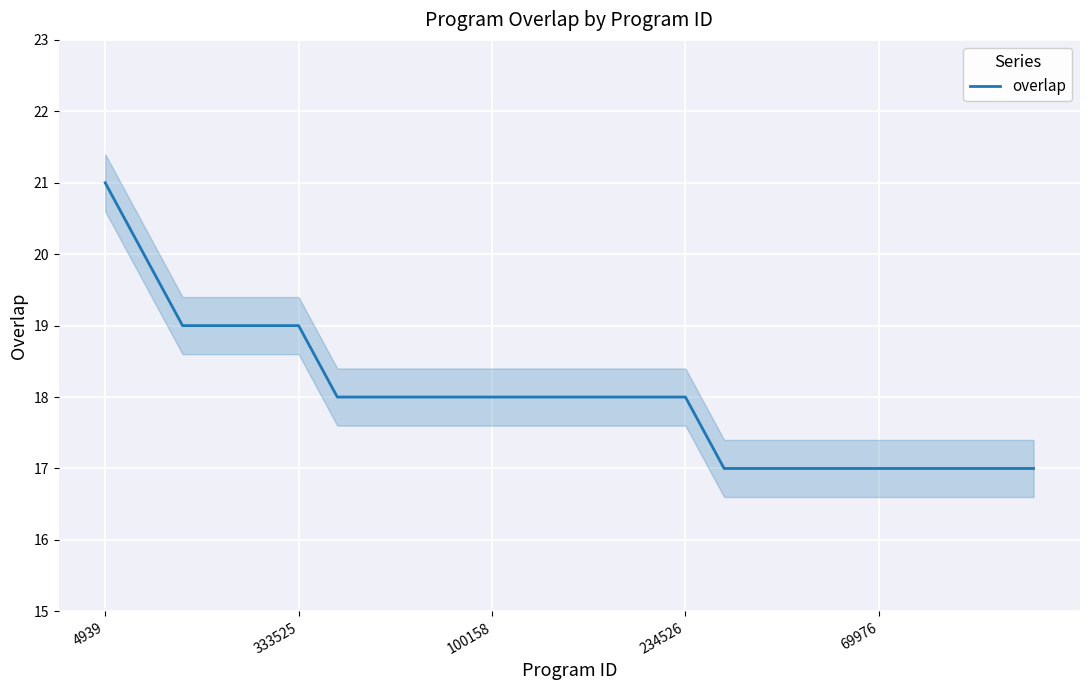

What is the minimum value for overlap?

17